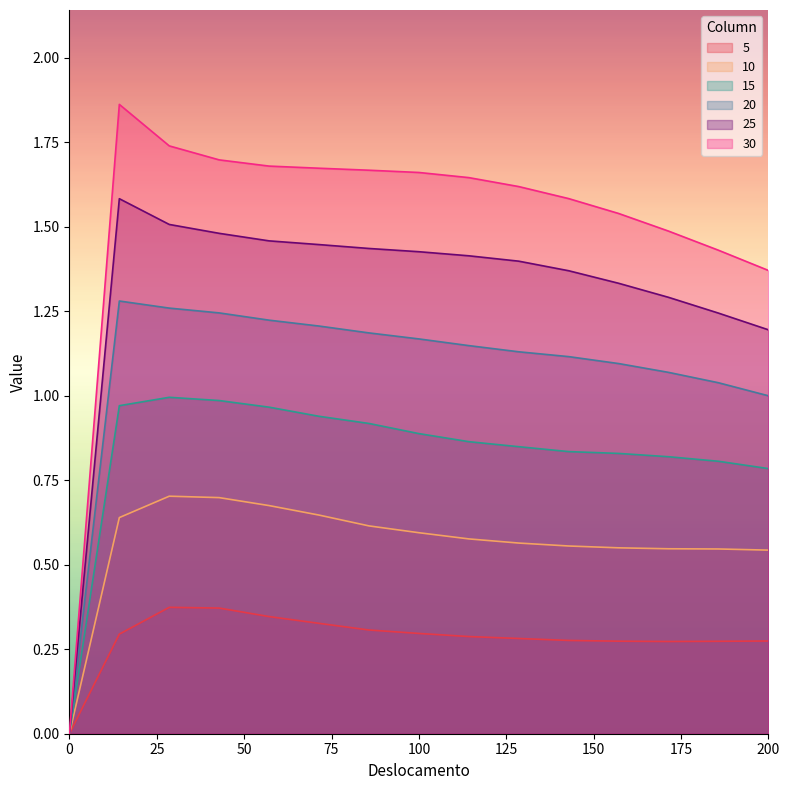

What is the label of the 14th point from the left?

185.7143